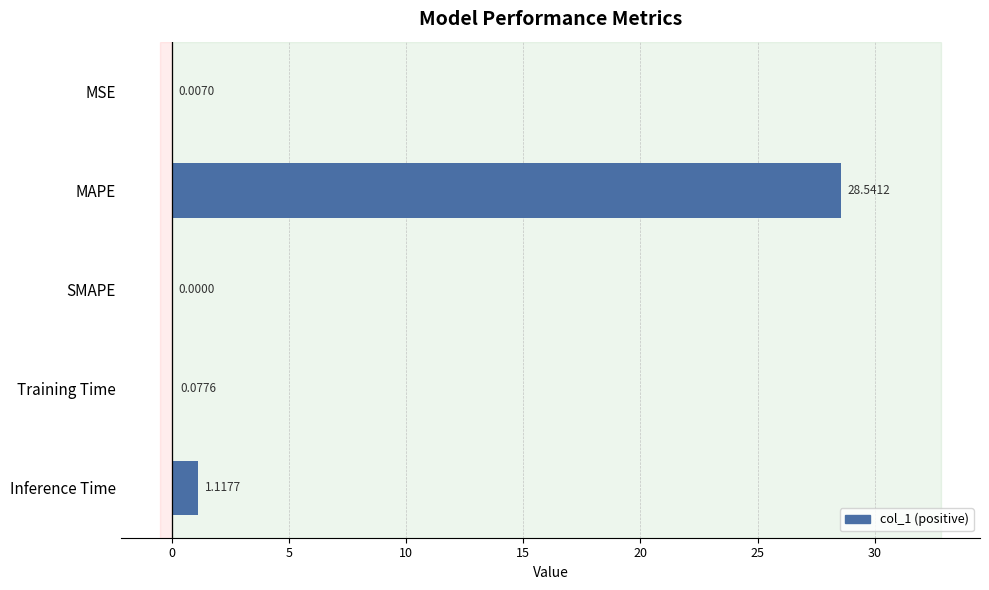

What is the average value?

5.9